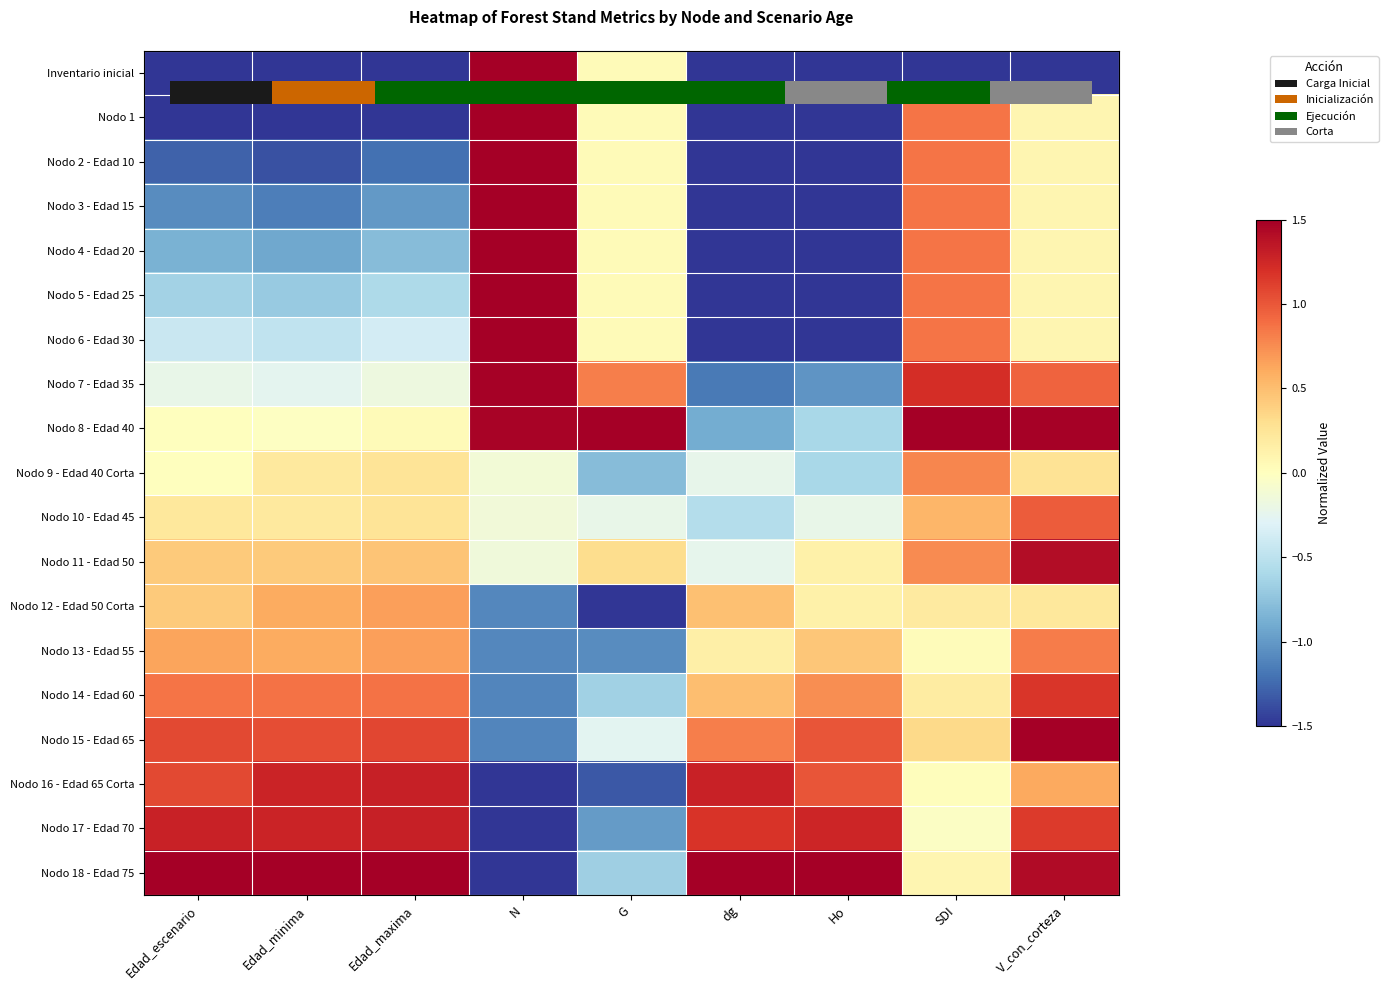

At which label does Nodo 5 - Edad 25 first exceed 0?

N